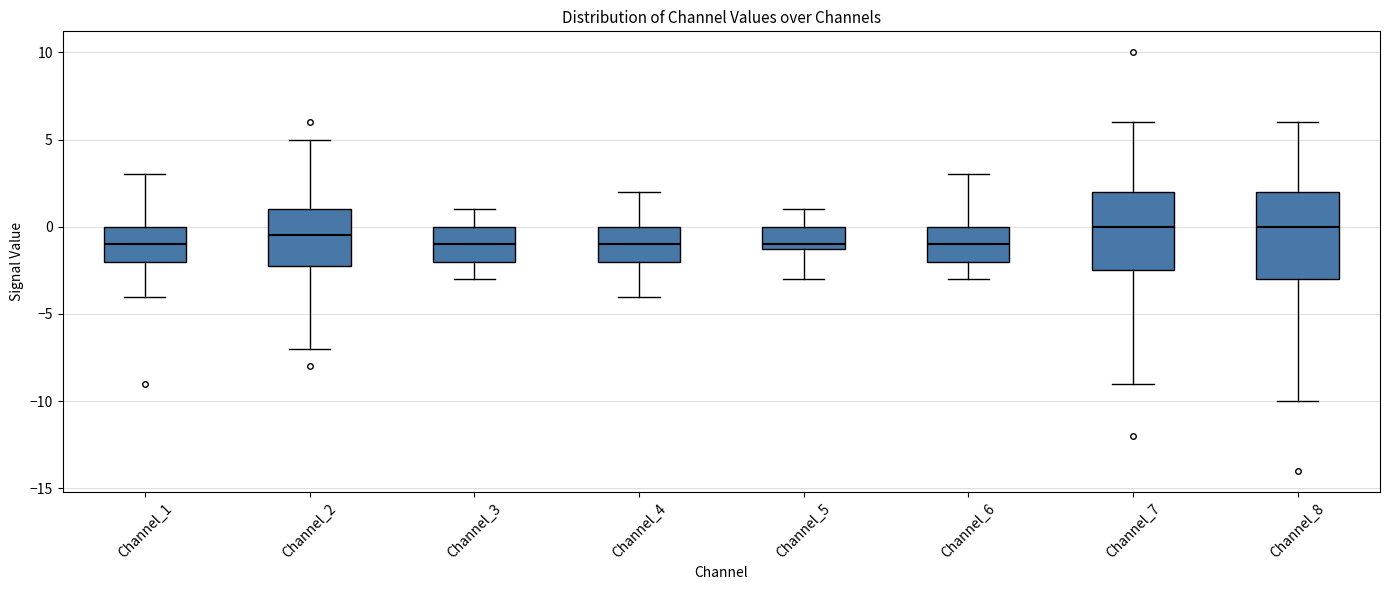

Reading left to right, transcribe this box plot: for each box, give where its median line is, the range the box spans, and where its two whiskers end, as read against the y-axis. The values are not printed on the chart, so give them approximately, as read against the axis.

Channel_1: median -1.0, box -2.0 to 0.0, whiskers -4.0 to 3.0
Channel_2: median -0.5, box -2.0 to 1.0, whiskers -7.0 to 5.0
Channel_3: median -1.0, box -2.0 to 0.0, whiskers -3.0 to 1.0
Channel_4: median -1.0, box -2.0 to 0.0, whiskers -4.0 to 2.0
Channel_5: median -1.0 (just above the box's lower edge), box -1.0 to 0.0, whiskers -3.0 to 1.0
Channel_6: median -1.0, box -2.0 to 0.0, whiskers -3.0 to 3.0
Channel_7: median 0.0, box -2.5 to 2.0, whiskers -9.0 to 6.0
Channel_8: median 0.0, box -3.0 to 2.0, whiskers -10.0 to 6.0